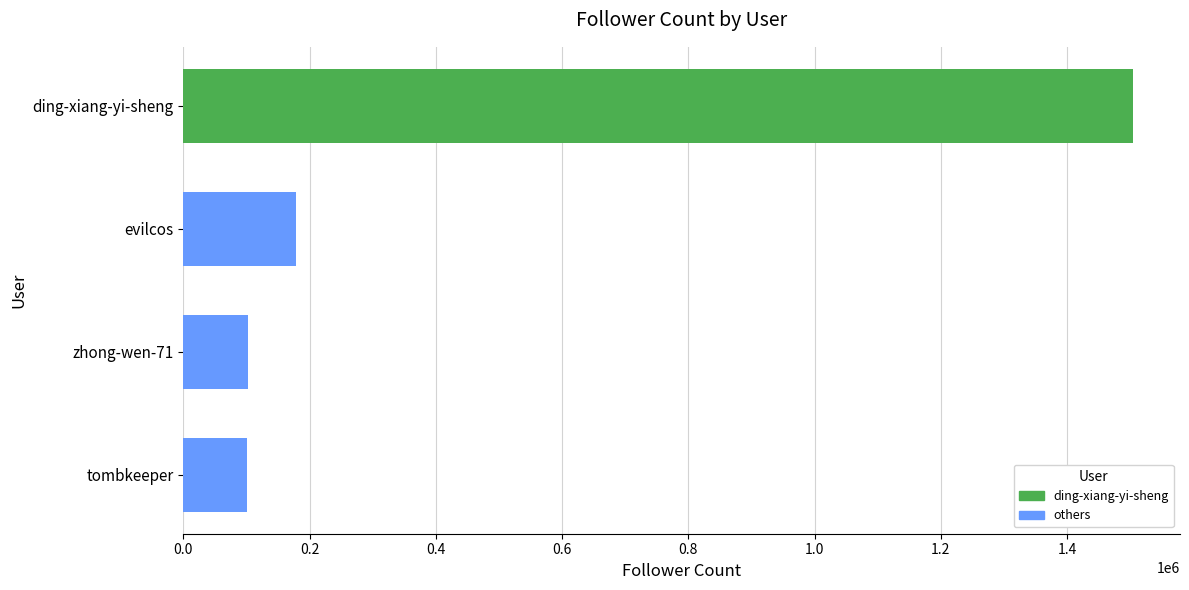

At which label is the value closest to 802380?

evilcos